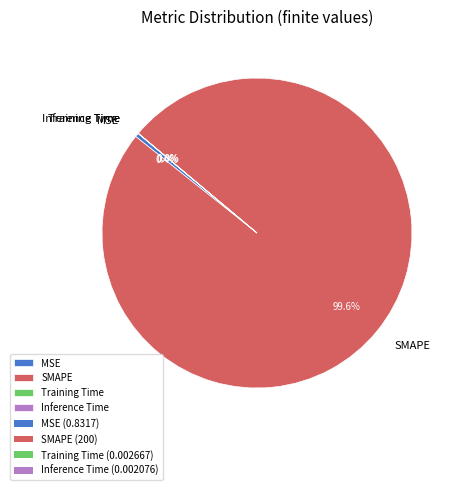

Between SMAPE and MSE, which is larger?

SMAPE